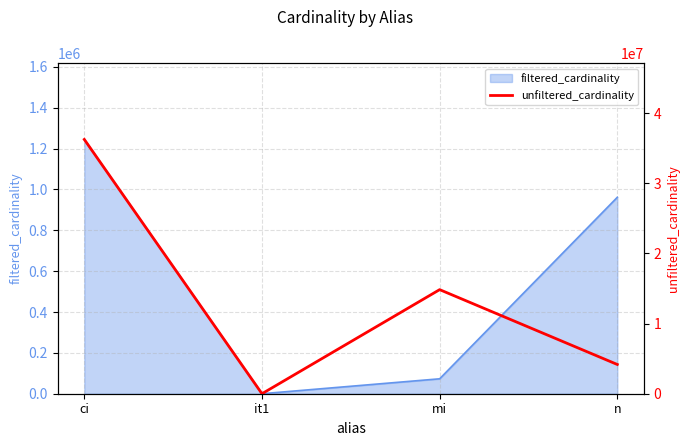

At which label is the value closest to 18122228?

mi